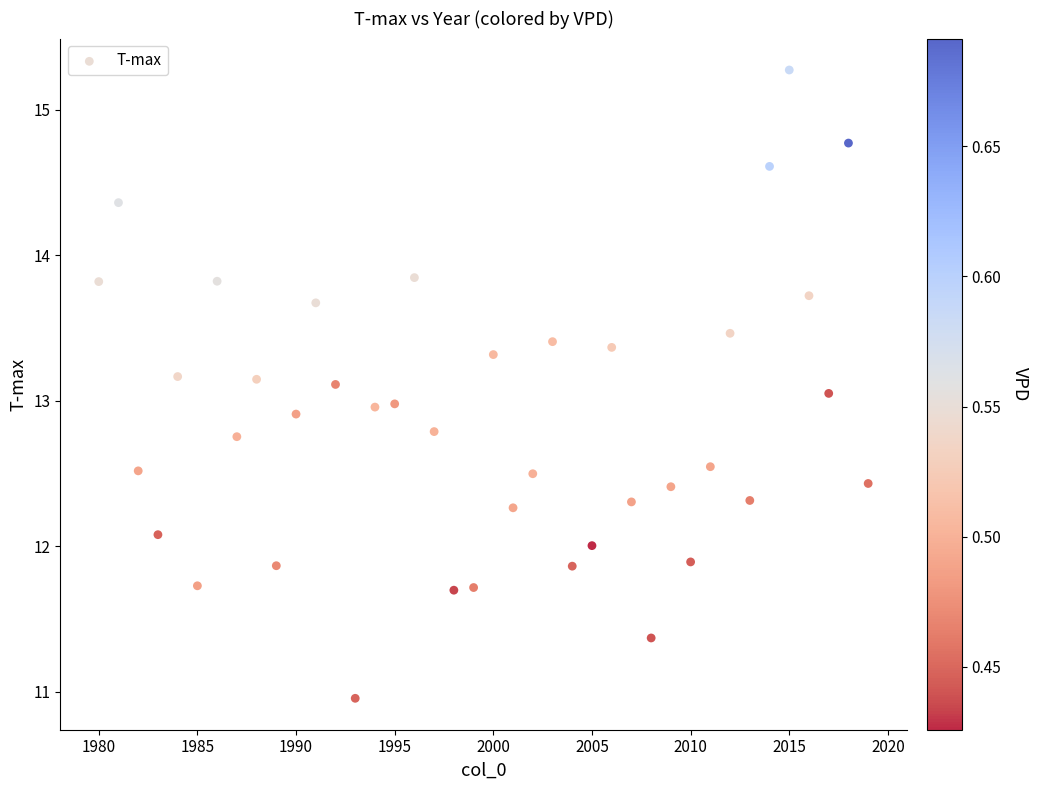

What is the range of X values (max minus min)?

39.0